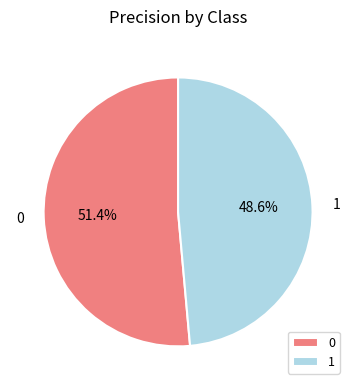

The 0 slice represents 51% of the pie. True or false?

True